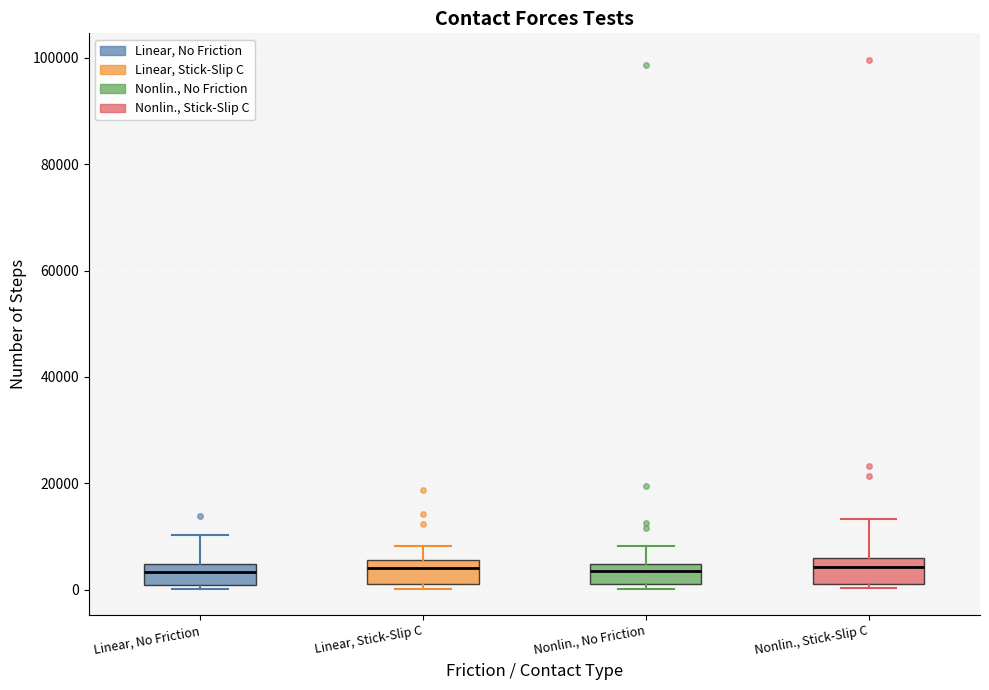

Reading left to right, read every box against the y-axis: the position of its median line, the range the box covers, and the ends of its whiskers. The values are not printed on the chart, so give them approximately, as read against the axis.

Linear, No Friction: median 4000 (inside the box), box 0 to 4000, whiskers 0 (just below the box's lower edge) to 10000
Linear, Stick-Slip C: median 4000, box 2000 to 6000, whiskers 0 to 8000
Nonlin., No Friction: median 4000 (inside the box), box 0 to 4000, whiskers 0 (just below the box's lower edge) to 8000
Nonlin., Stick-Slip C: median 4000, box 2000 to 6000, whiskers 0 to 14000